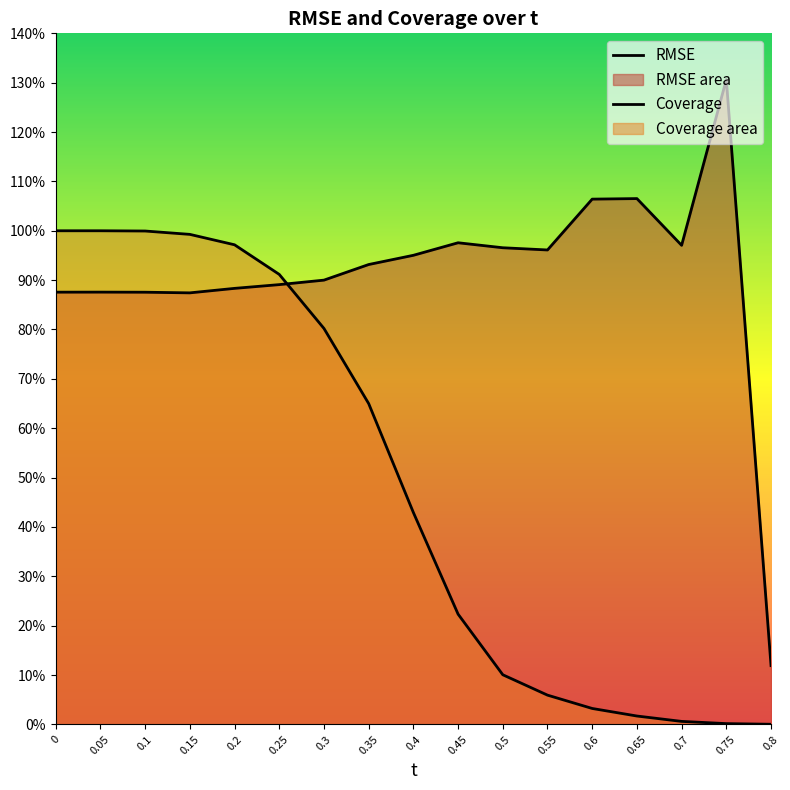

Is it true that RMSE equals 1.5 at 0.15?

False